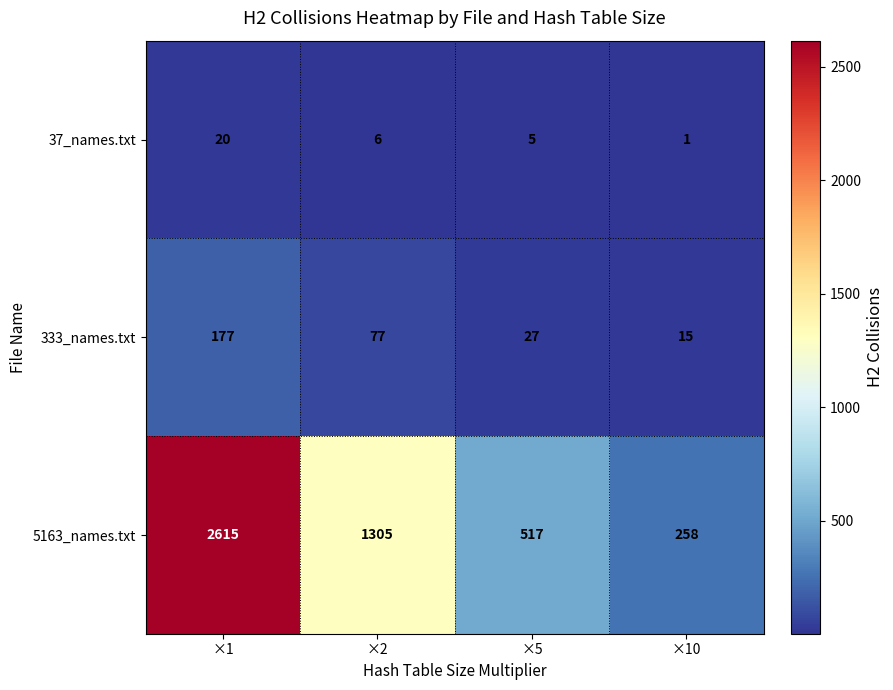

Which category has the highest value in the 37_names.txt series?

×1